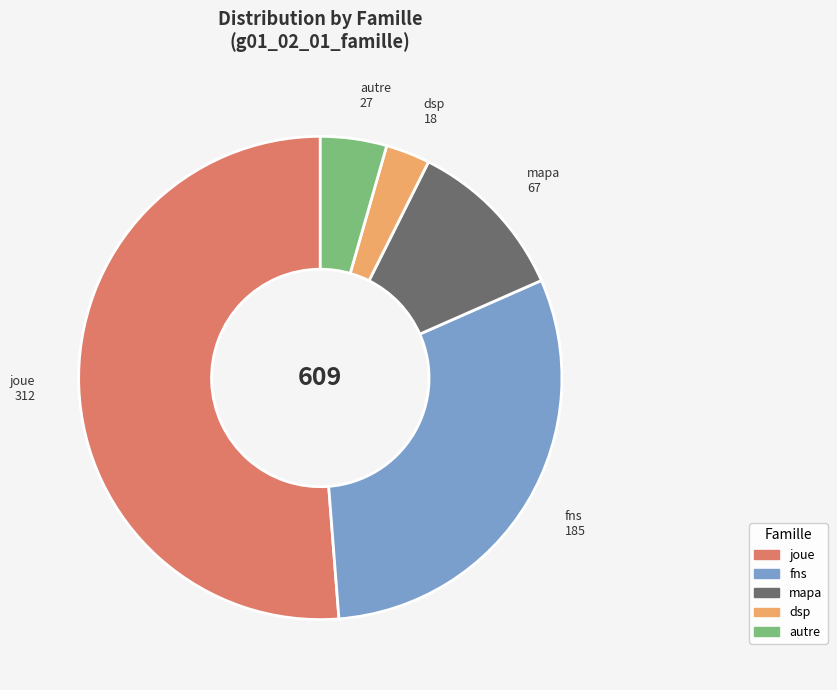

Approximately how many times larger is the value at fns compared to autre?

6.9